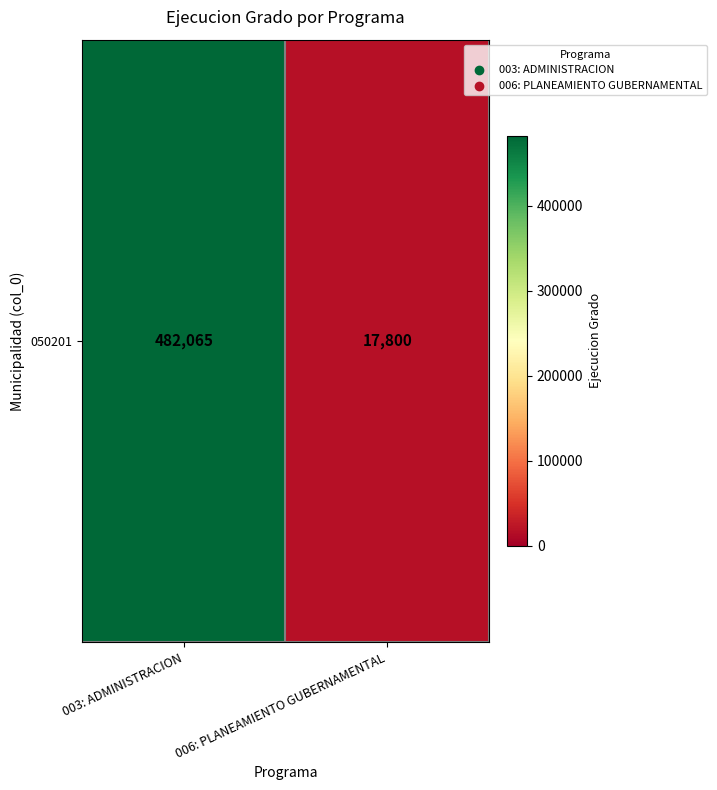

Between 006: PLANEAMIENTO GUBERNAMENTAL and 003: ADMINISTRACION, which is larger?

003: ADMINISTRACION